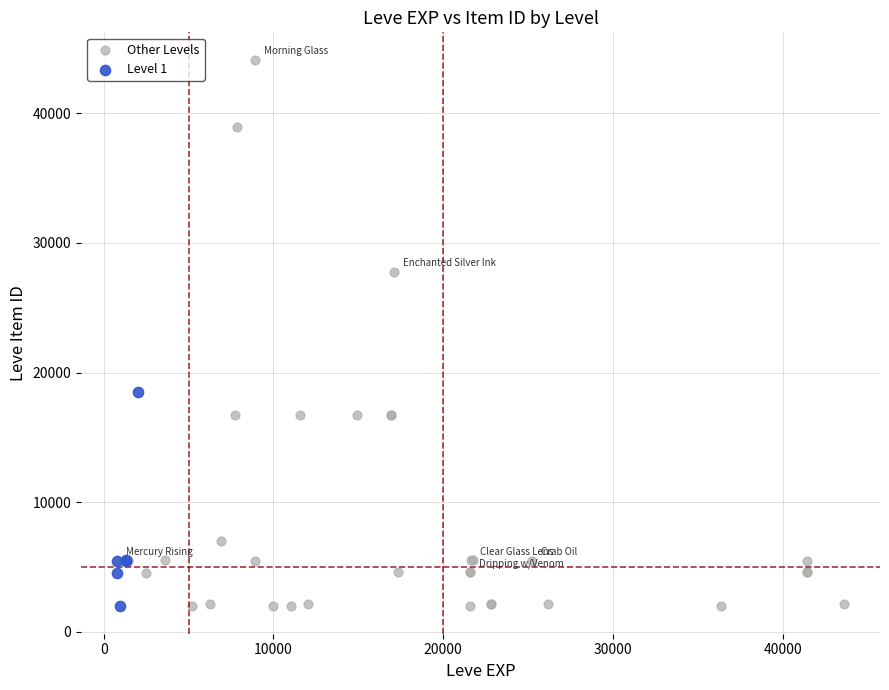

Which series has the widest spread of Y values?

Other Levels